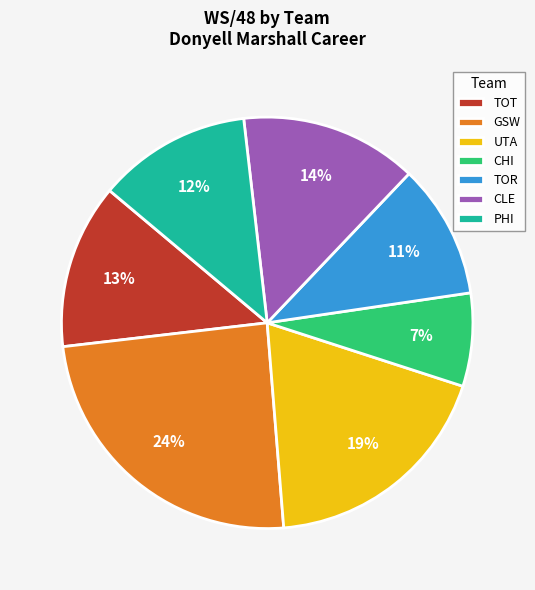

To the nearest percent, what is the difference between the largest and smallest slice percentages?

17%